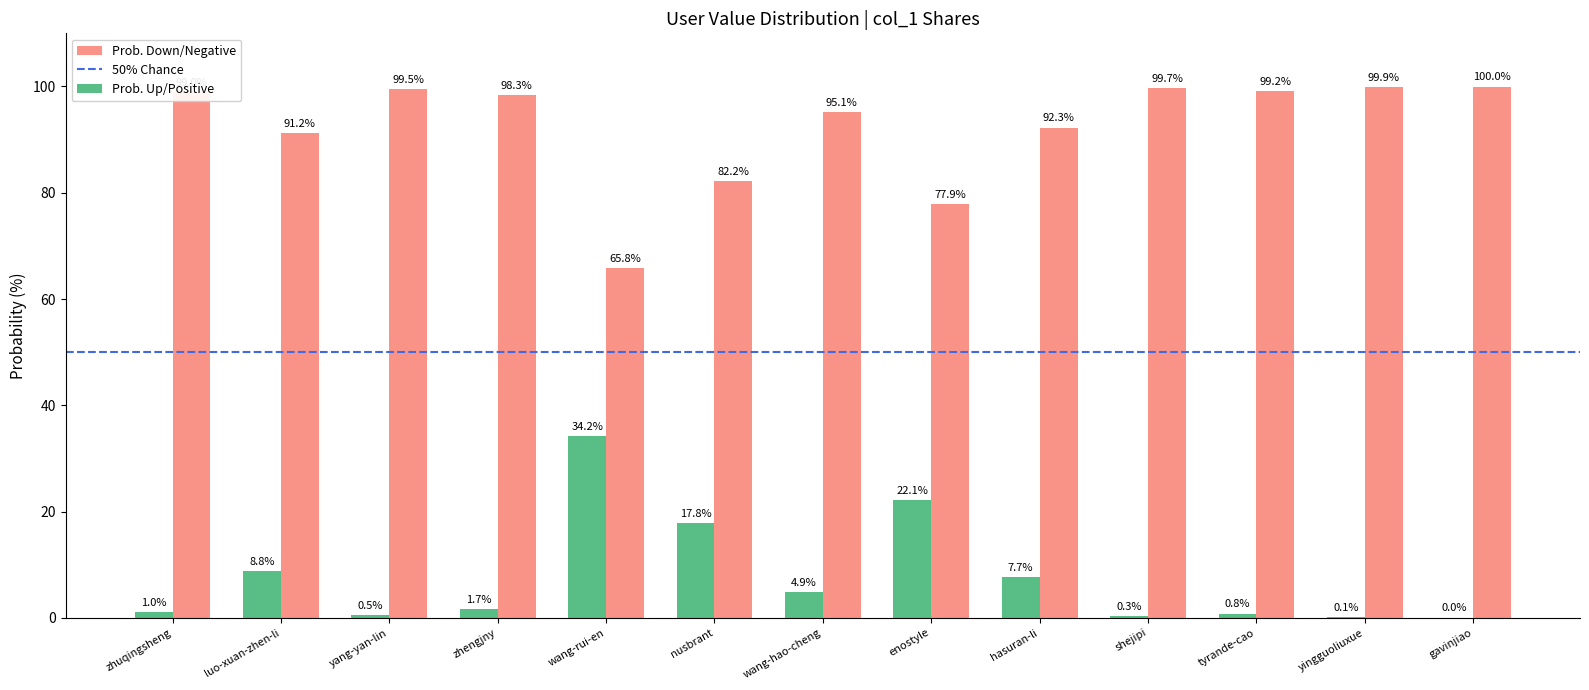

What is the greatest value displayed?

100.0